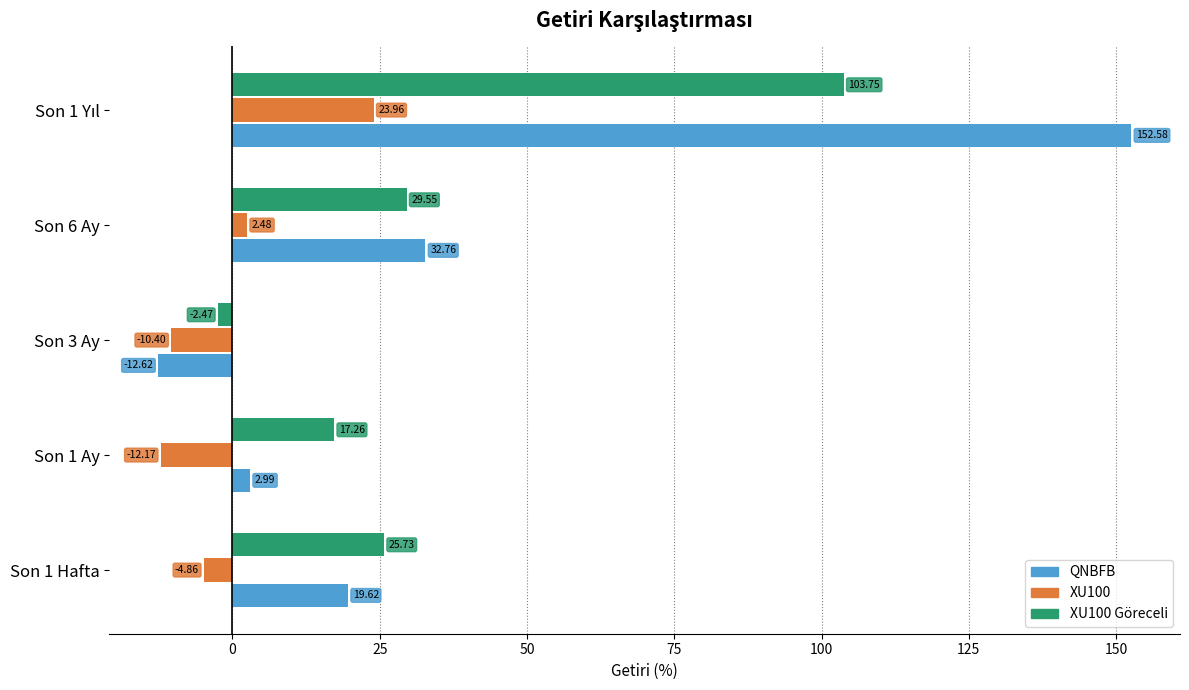

Between Son 1 Ay and Son 3 Ay, which series saw the biggest shift?

XU100 Göreceli